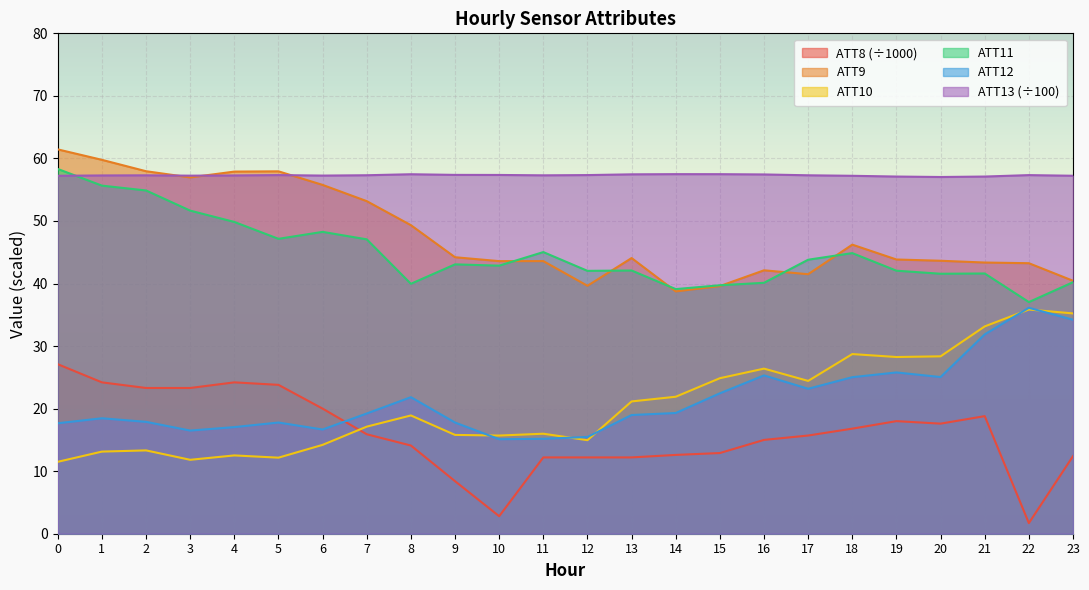

How many lines are shown in the chart?

6